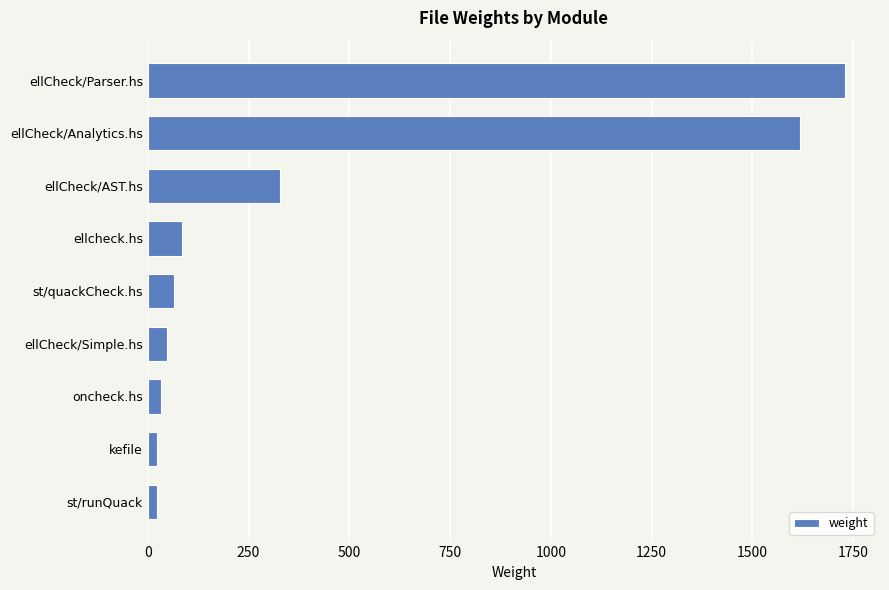

What is the label of the 4th bar from the top?

ellcheck.hs